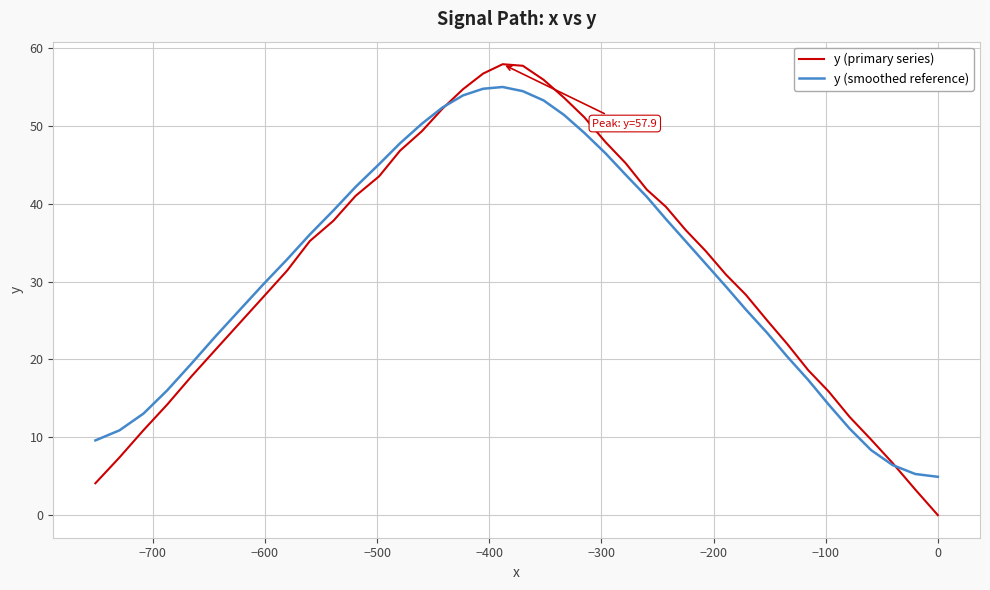

How many series are shown in this chart?

2